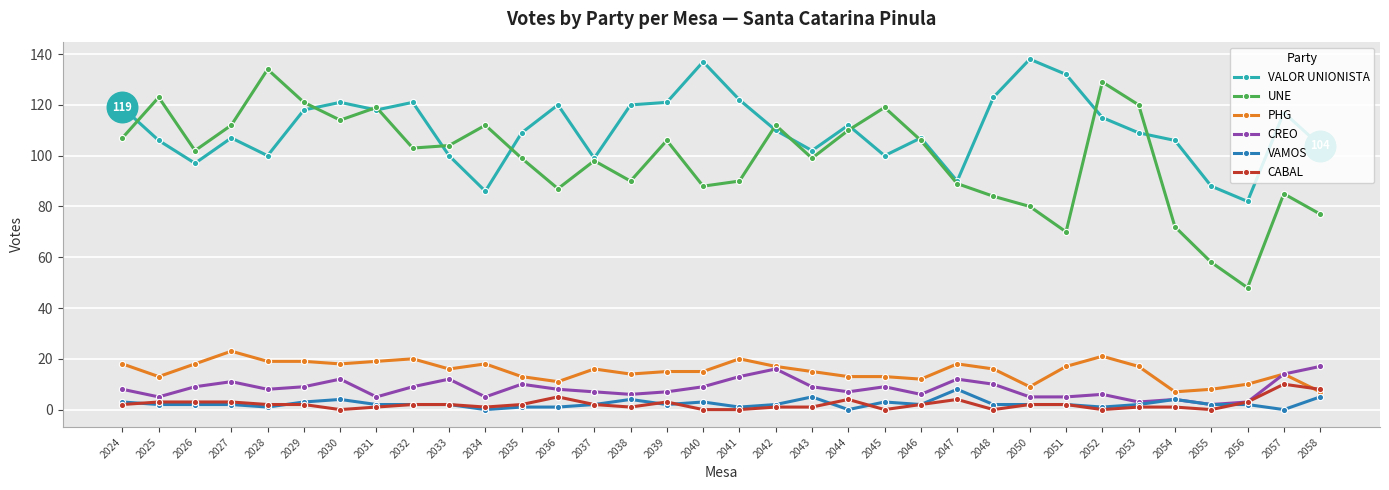

How many data points does each series have?

34